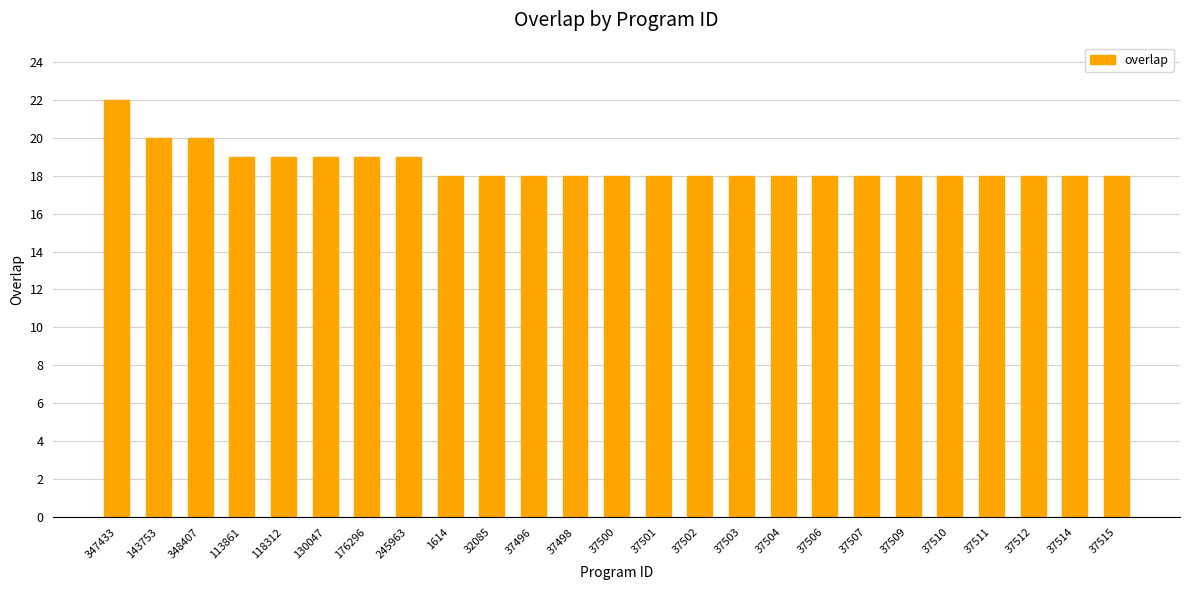

Reading left to right, list all the values displayed in this chart.

347433=22	143753=20	348407=20	113861=19	118312=19	130047=19	176296=19	245963=19	1614=18	32085=18	37496=18	37498=18	37500=18	37501=18	37502=18	37503=18	37504=18	37506=18	37507=18	37509=18	37510=18	37511=18	37512=18	37514=18	37515=18